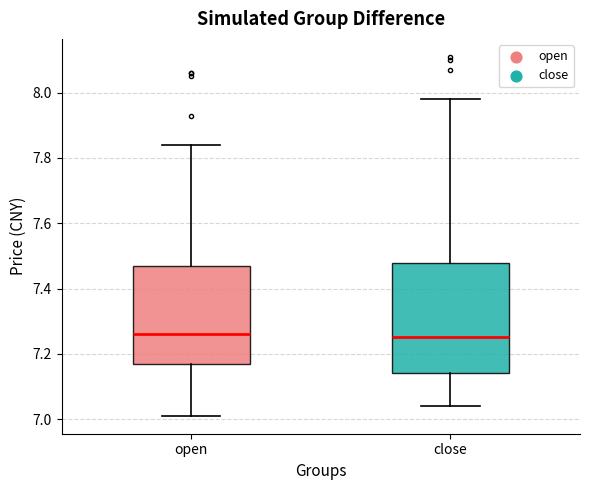

Comparing the boxes themselves (not the whiskers), which one is the tallest?

close